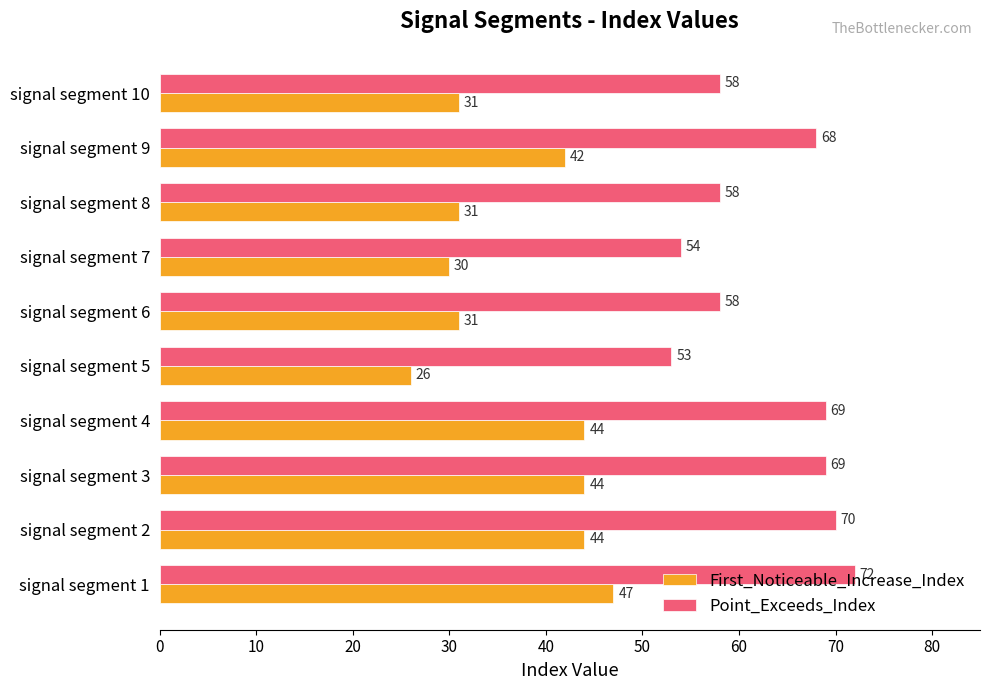

The Point_Exceeds_Index series shows 58 at signal segment 8. True or false?

True